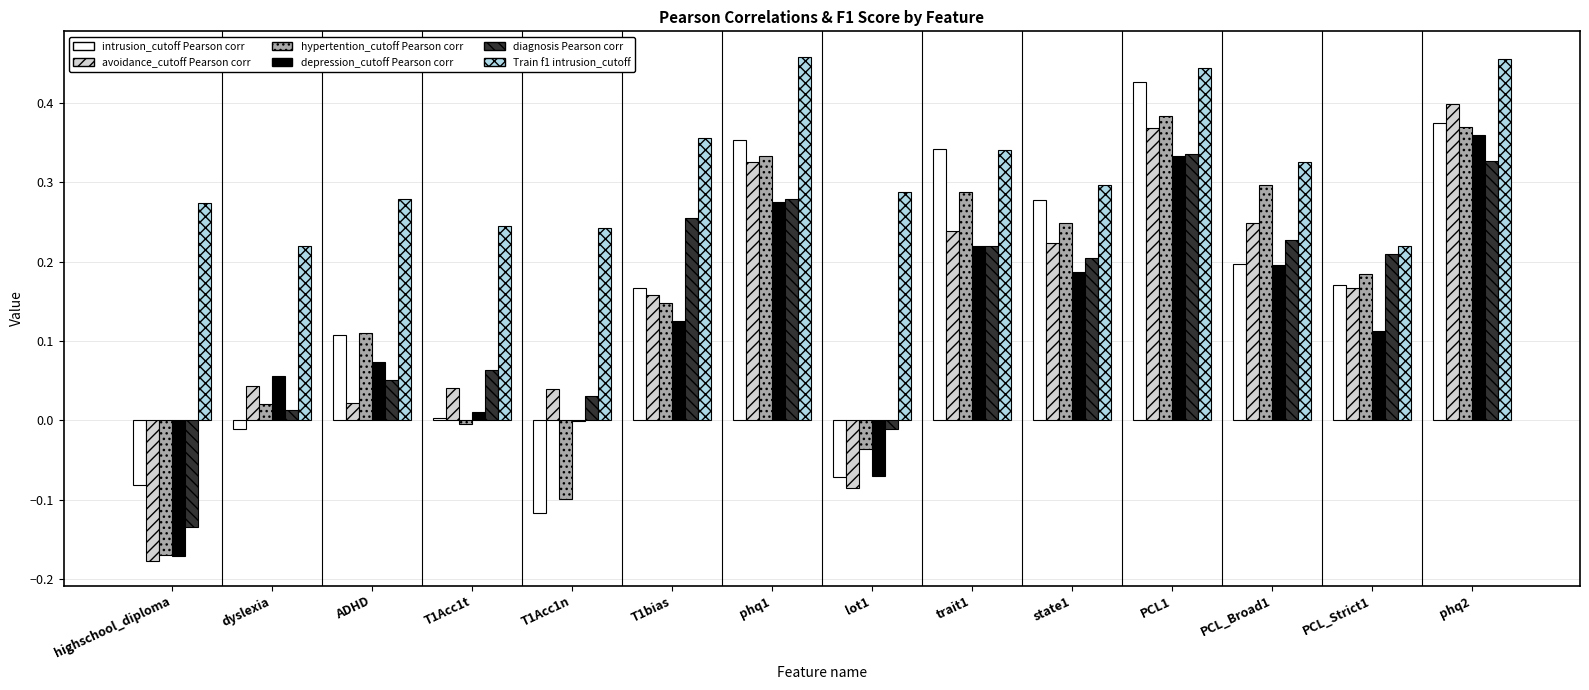

True or false: intrusion_cutoff Pearson corr has a value of 0.2 at PCL_Broad1.

True